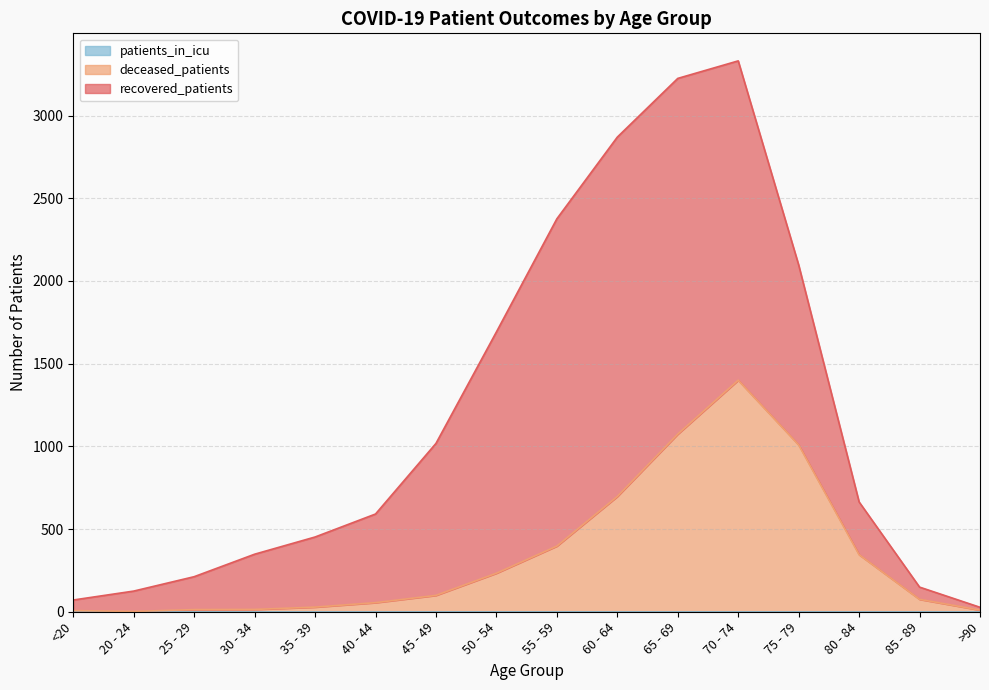

In recovered_patients, how many points are higher than both neighbors (excluding endpoints)?

1